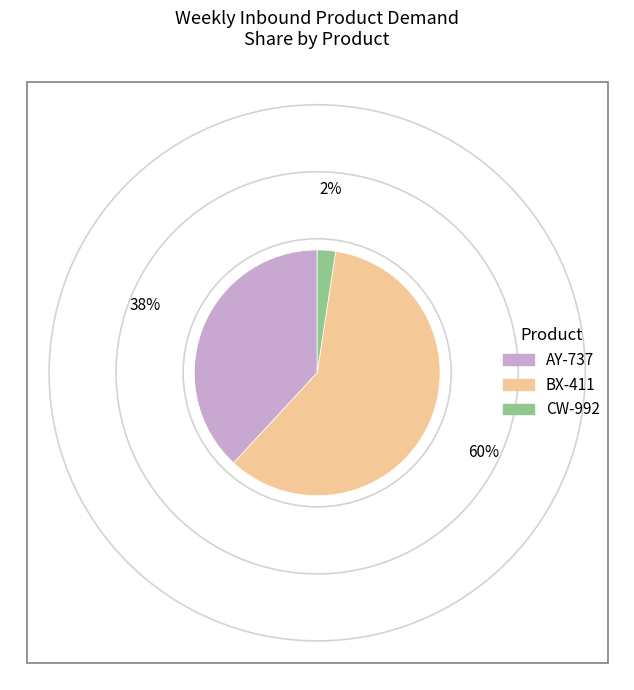

Is there any slice that represents more than half of the pie?

Yes